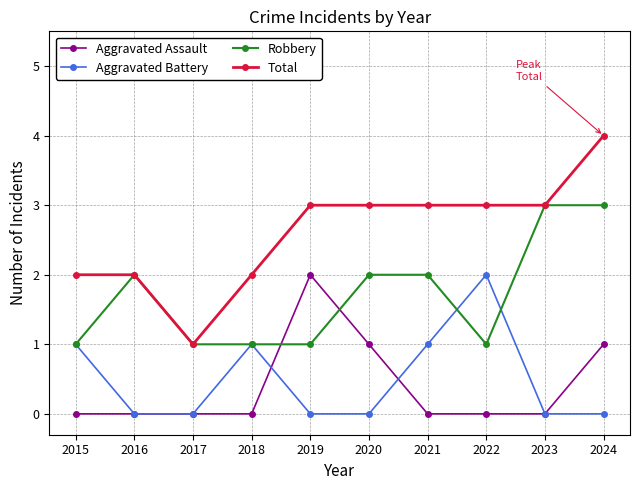

Rank the series at 2024 from highest to lowest value.

Total, Robbery, Aggravated Assault, Aggravated Battery